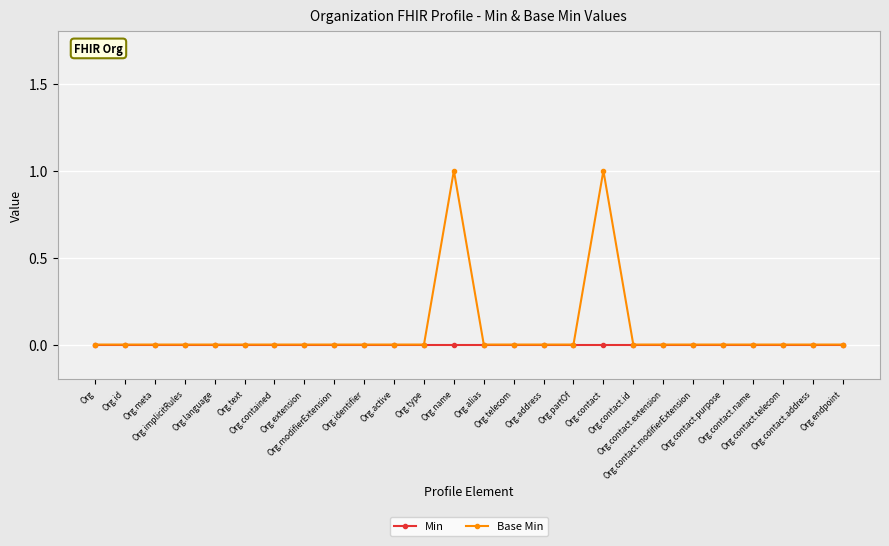

Rank the series by their maximum value, from lowest to highest.

Min, Base Min